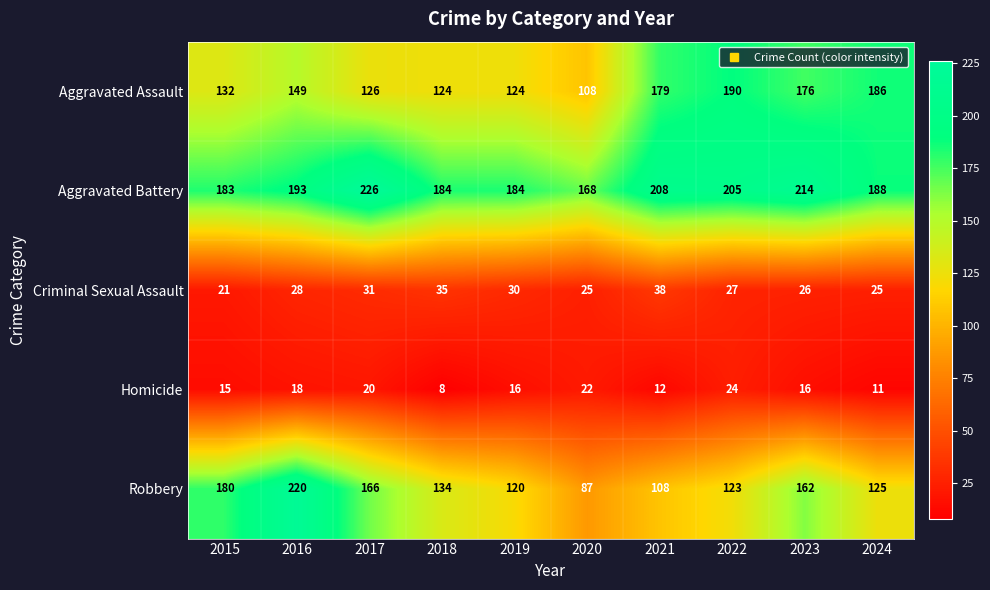

Count the number of data series in this chart.

5